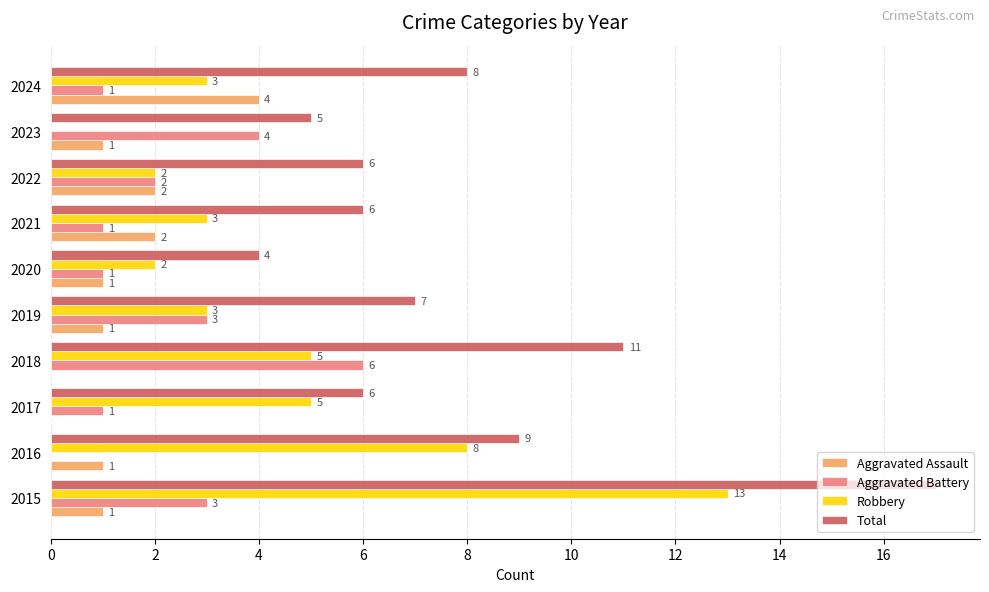

The Aggravated Battery series shows 0 at 2016. True or false?

True